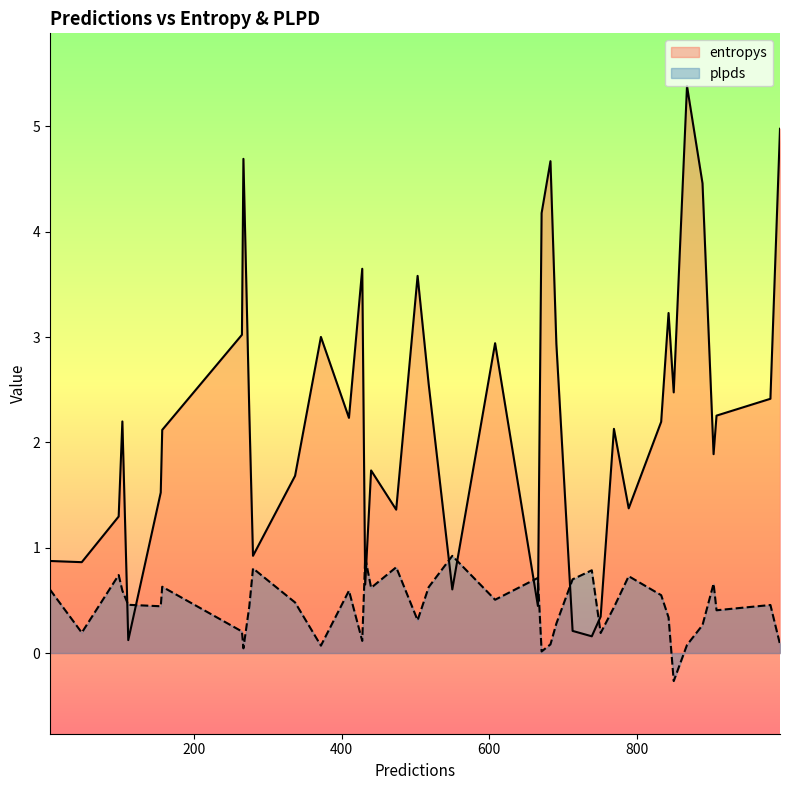

Which series ends up on top after the final intersection of entropys and plpds?

entropys